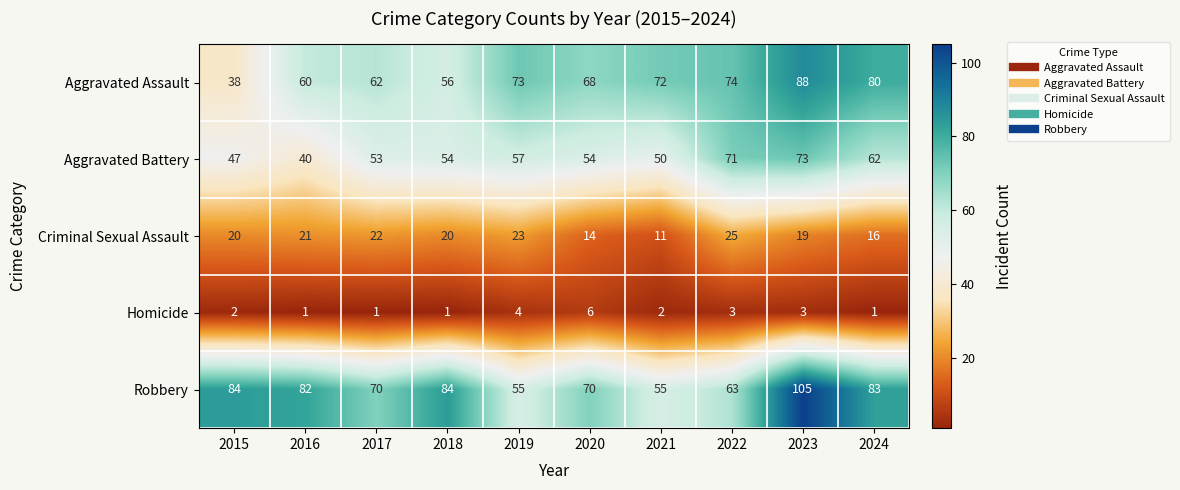

Rank the series by their maximum value, from lowest to highest.

Homicide, Criminal Sexual Assault, Aggravated Battery, Aggravated Assault, Robbery